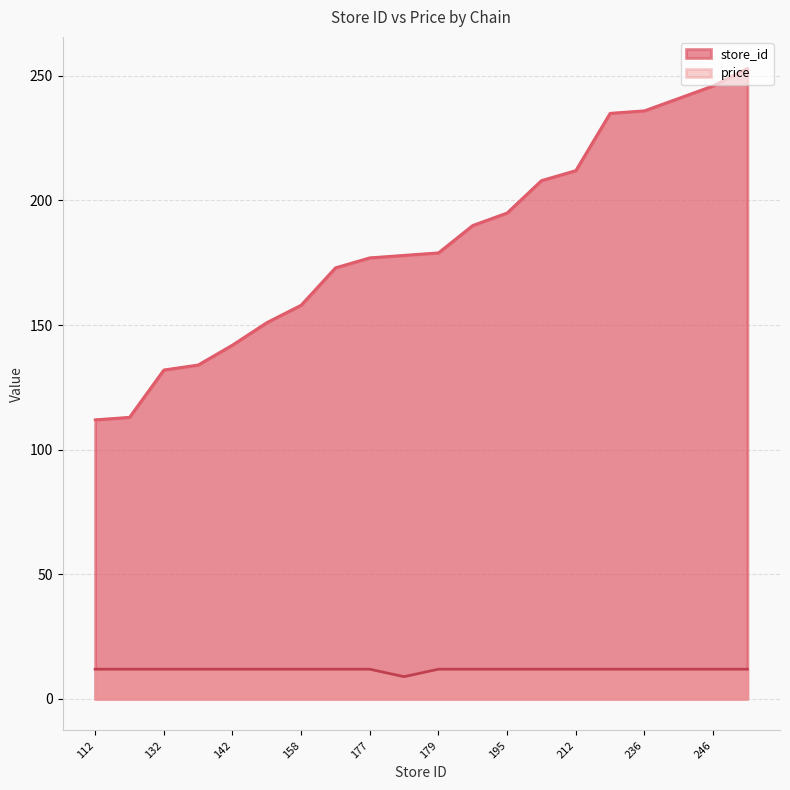

What is the value of the price point at the 2nd from the left?

11.9